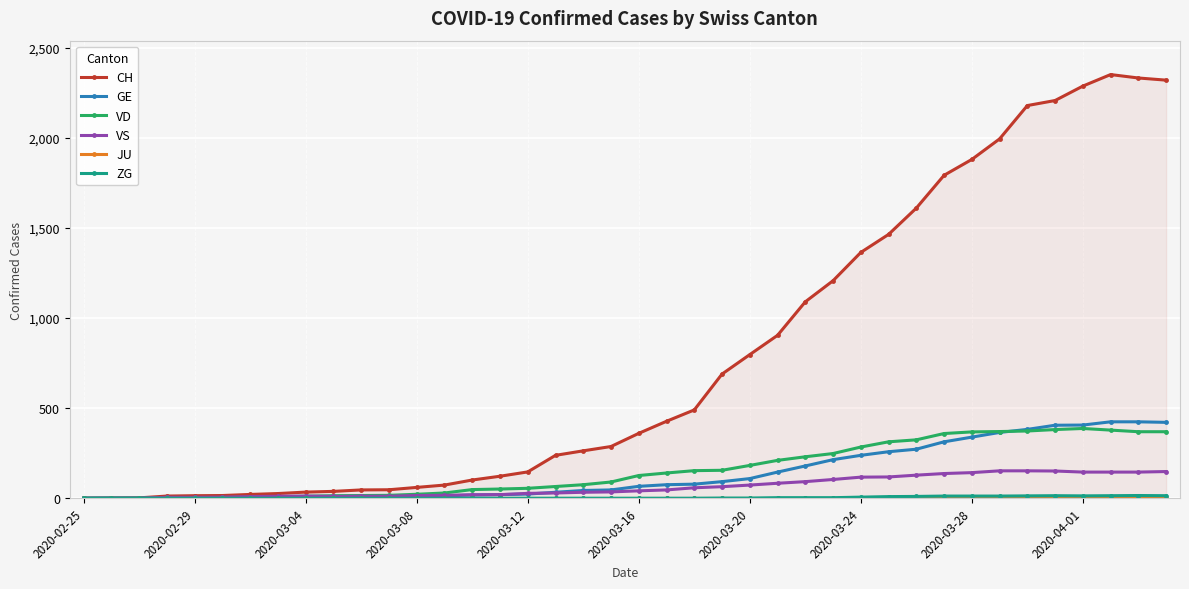

What is the sum of the ZG values at 34 and 17?

13